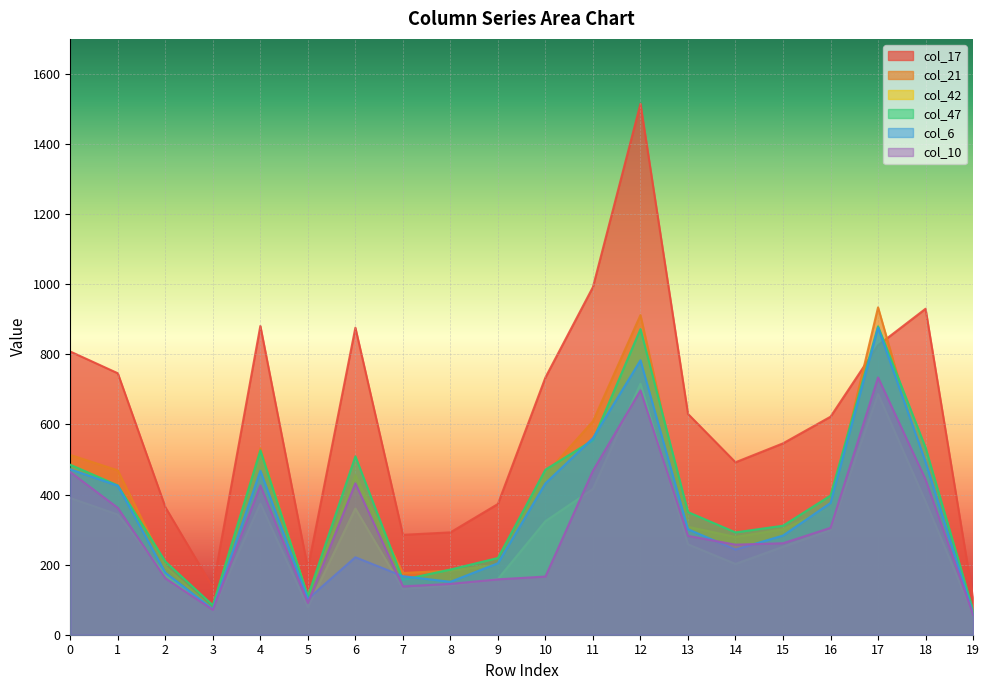

What are all the series names shown in the legend?

col_17, col_21, col_42, col_47, col_6, col_10